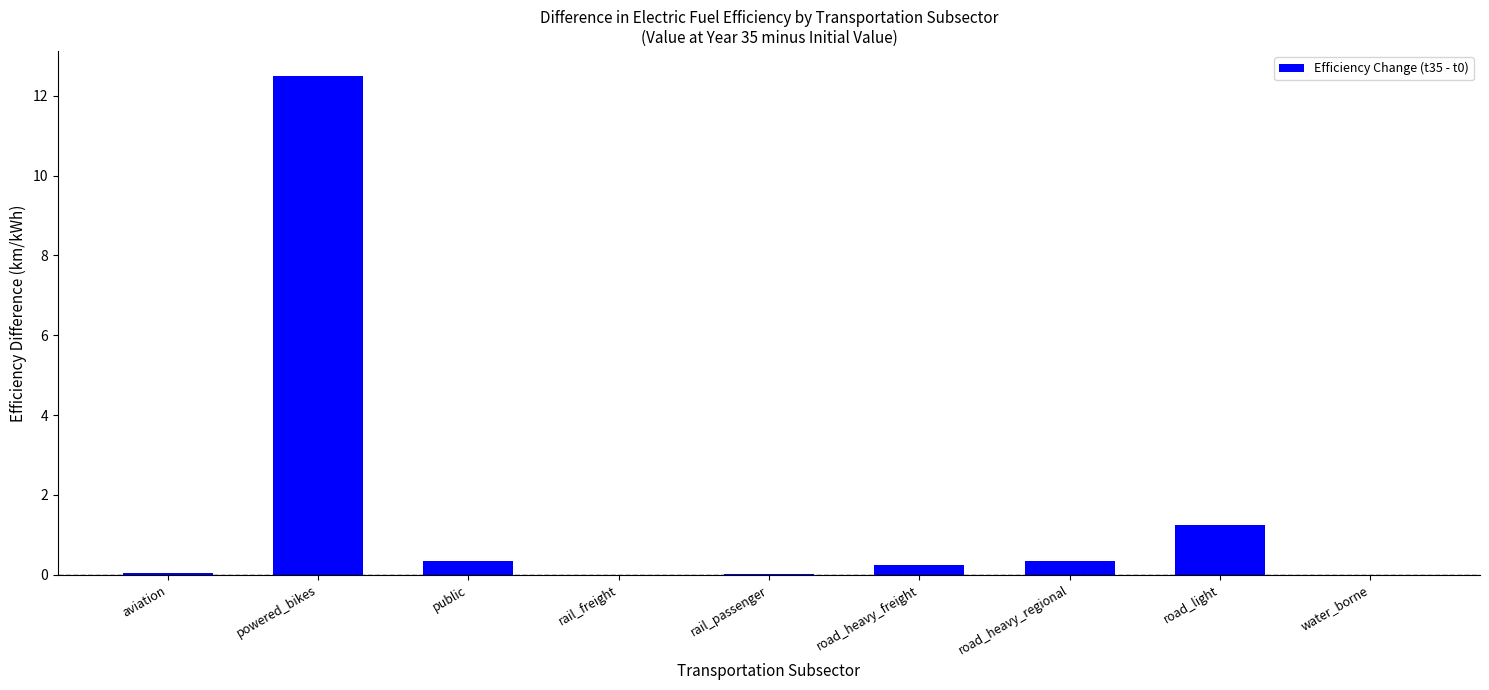

Is it true that the value at rail_passenger is 0.0?

True